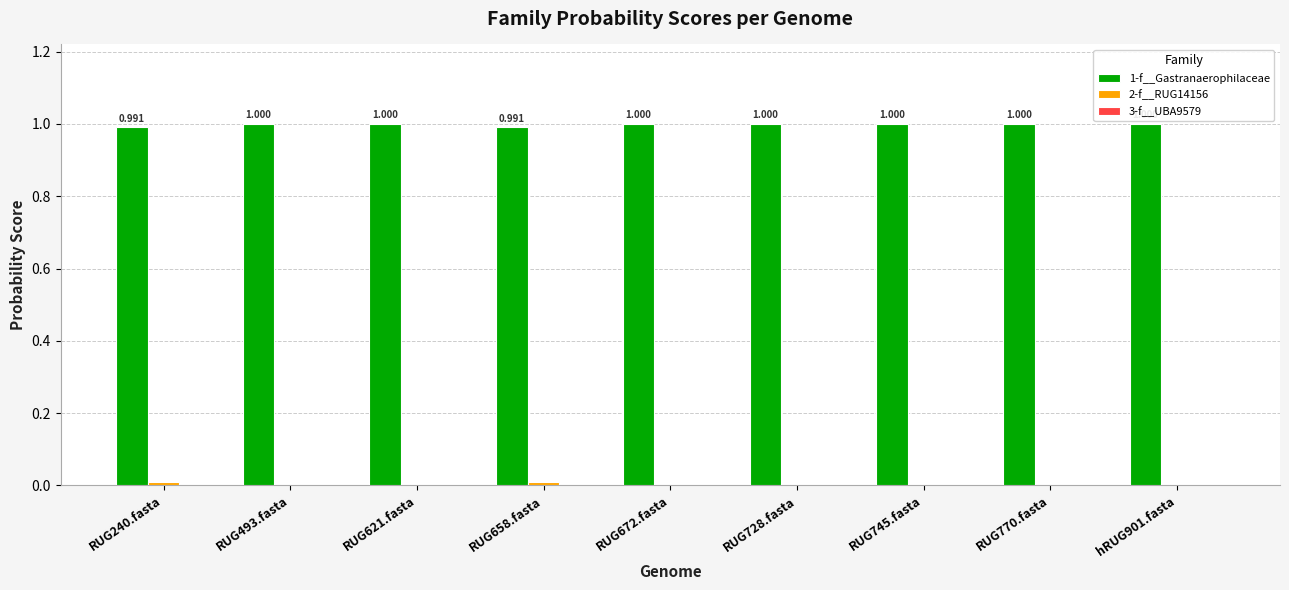

At which label is 1-f__Gastranaerophilaceae closest to 0?

RUG240.fasta